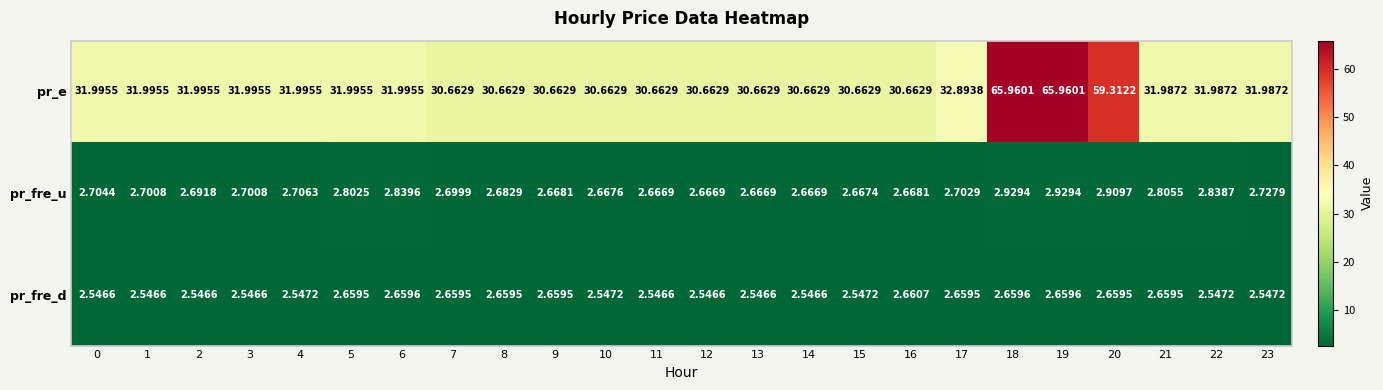

Rank the series by their maximum value, from highest to lowest.

pr_e, pr_fre_u, pr_fre_d